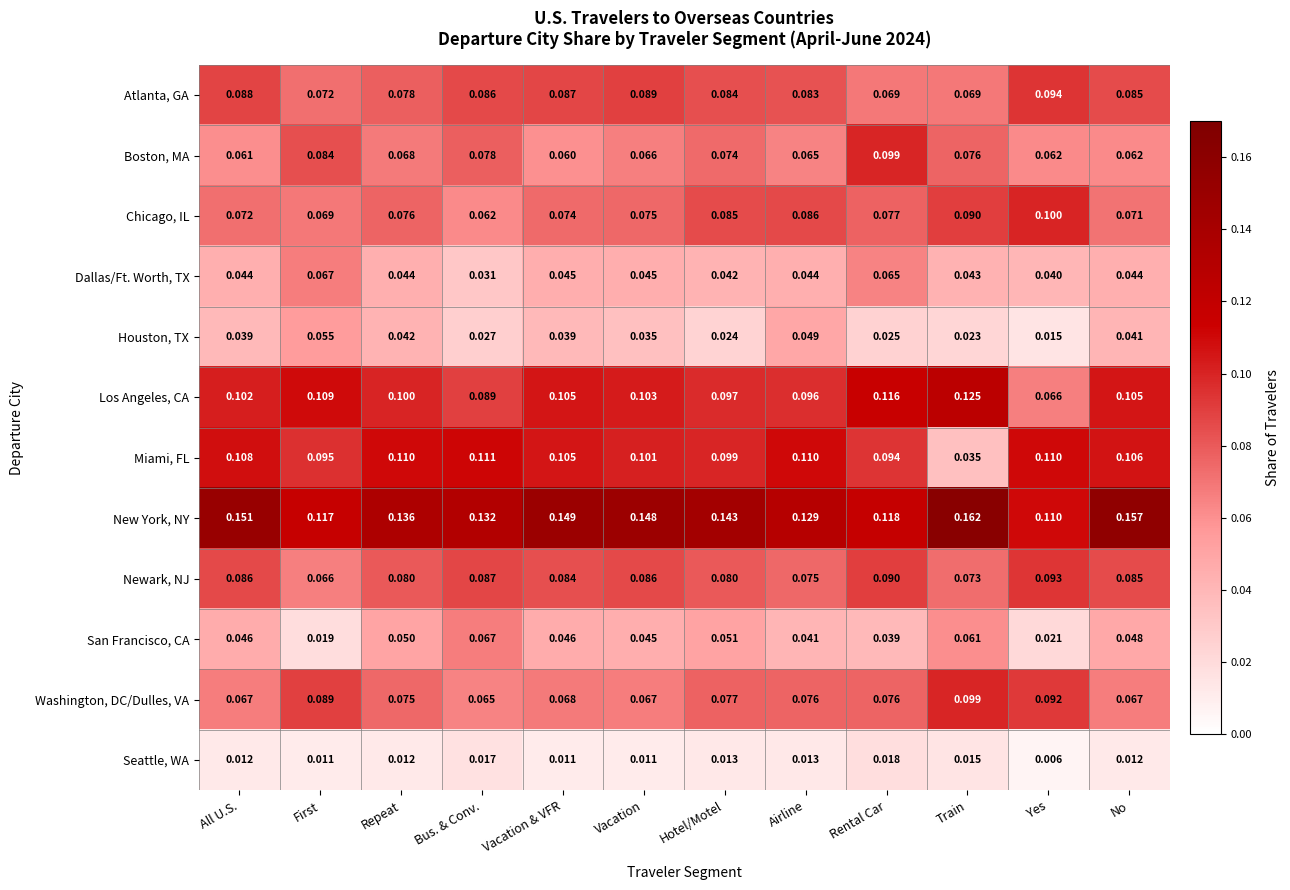

At which label is New York, NY closest to 0?

Yes